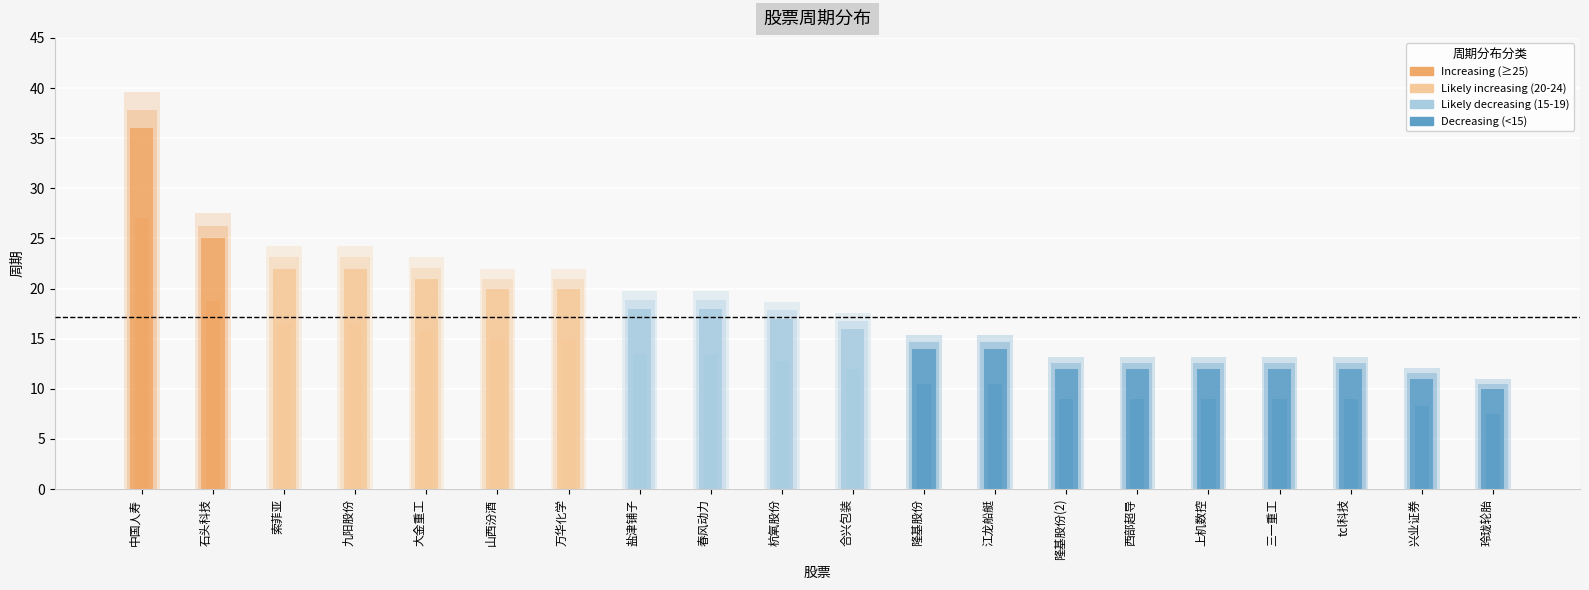

How many bars are there in total?

20